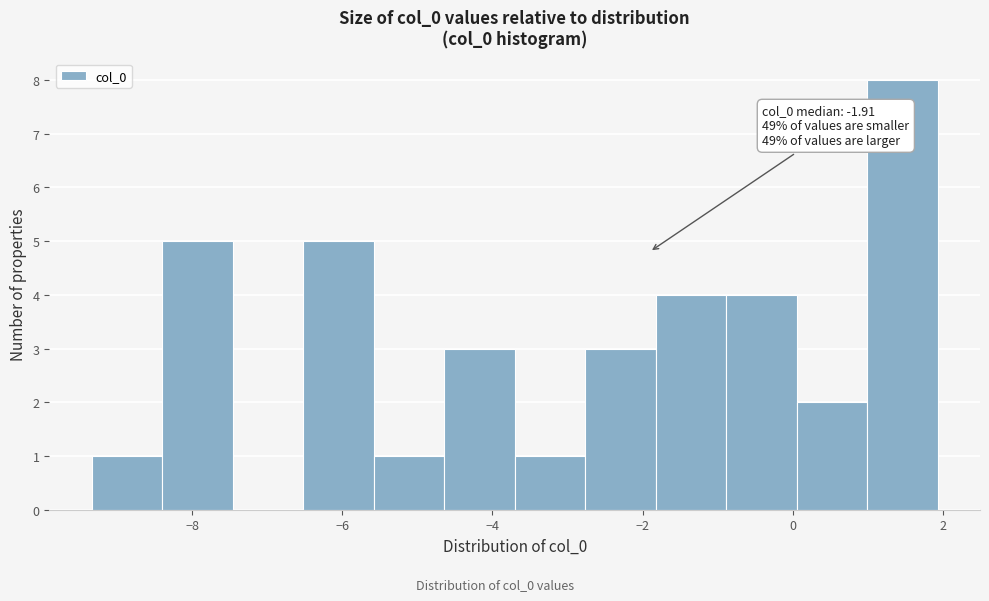

Which range on the x-axis has the tallest bar?

1.0 to 2.0